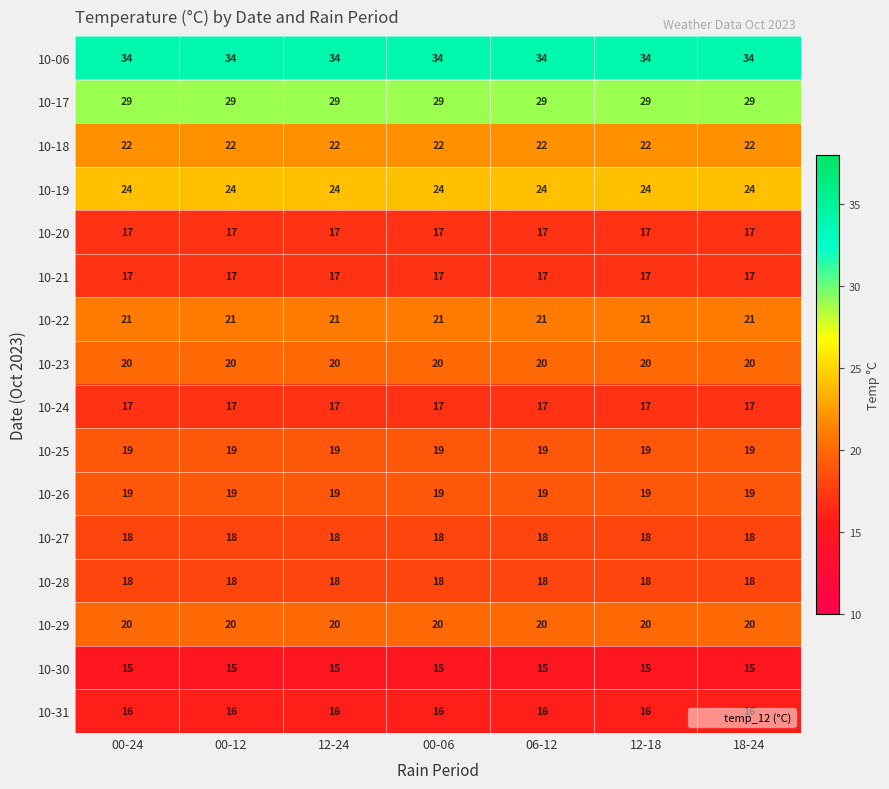

What is the sum of all 10-17 values?

203